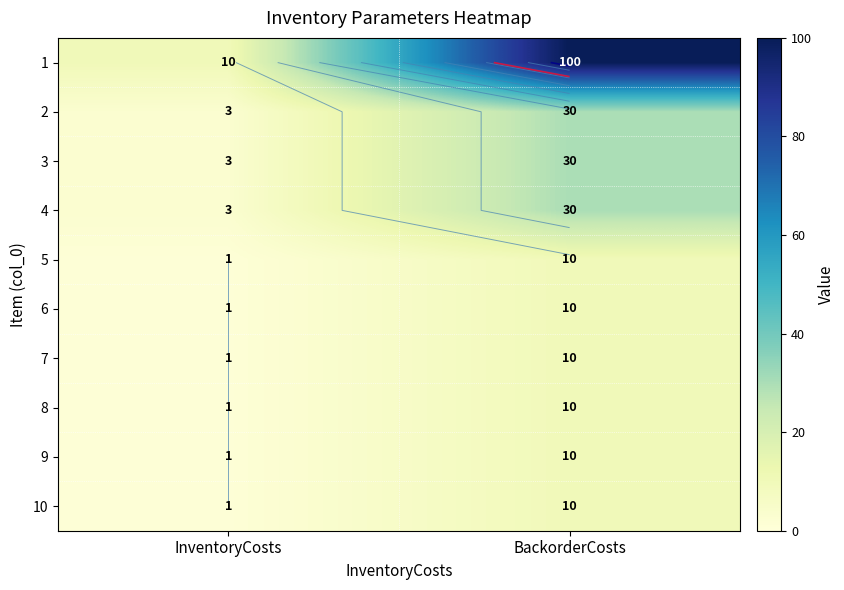

What is the difference between the 4 values at InventoryCosts and BackorderCosts?

27